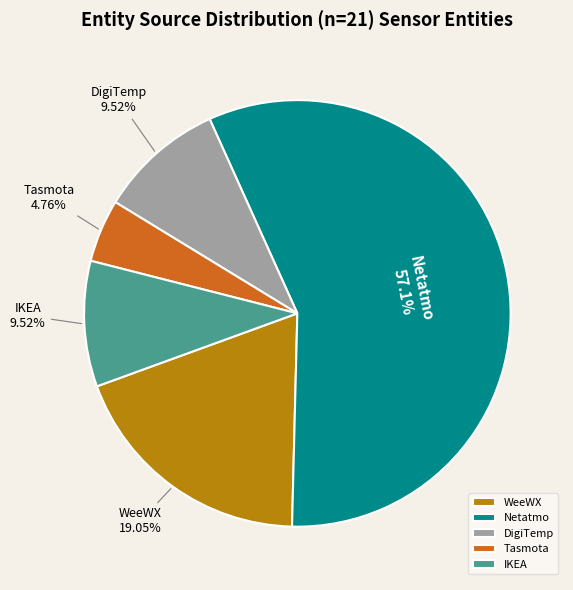

What percentage is the DigiTemp slice, to the nearest percent?

10%